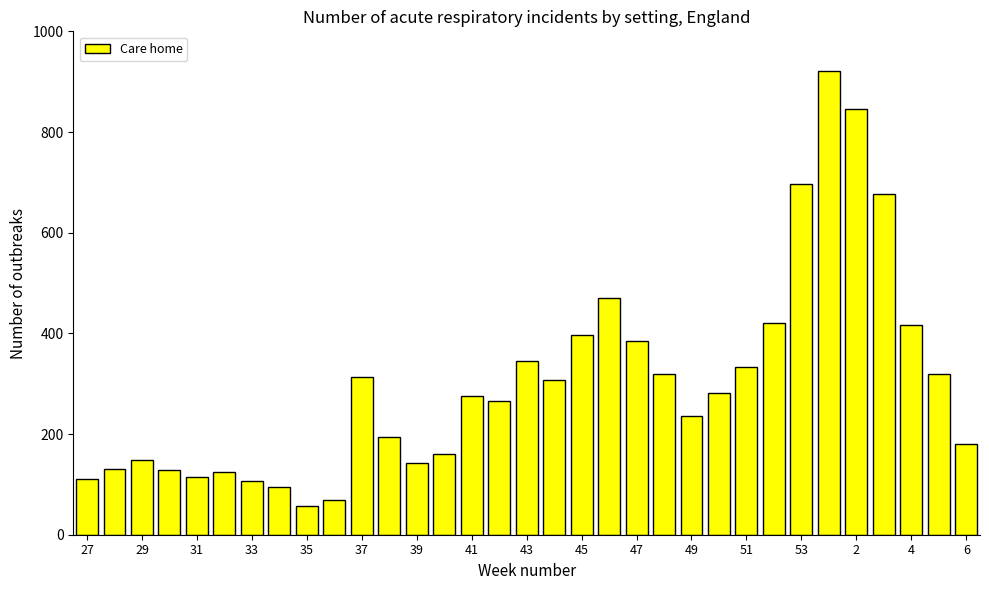

Are the bars grouped side by side (vs. stacked)?

No